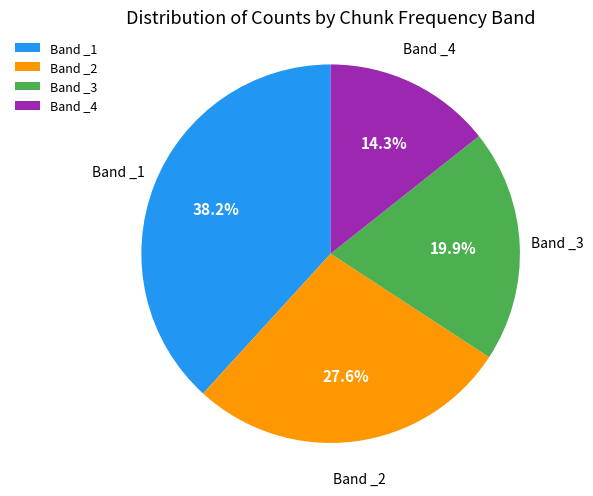

Count the number of slices in the pie.

4